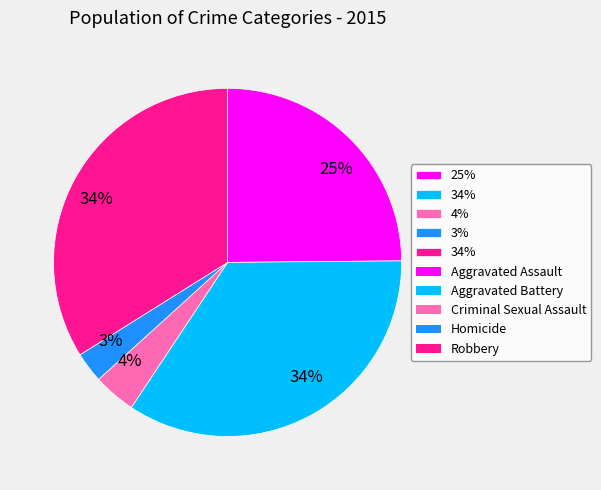

How many slices are in this pie chart?

5